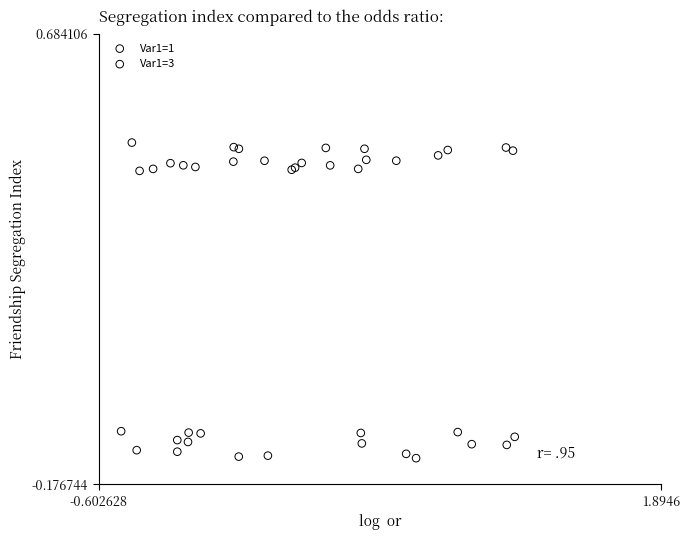

Which series has the largest Y range (max minus min)?

Var1=1